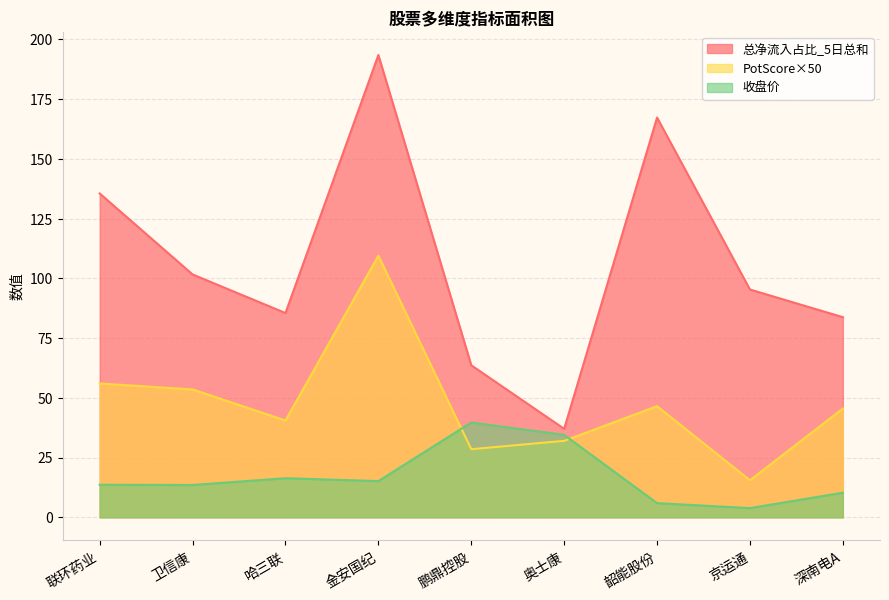

True or false: PotScore and 收盘价 intersect in this chart.

True